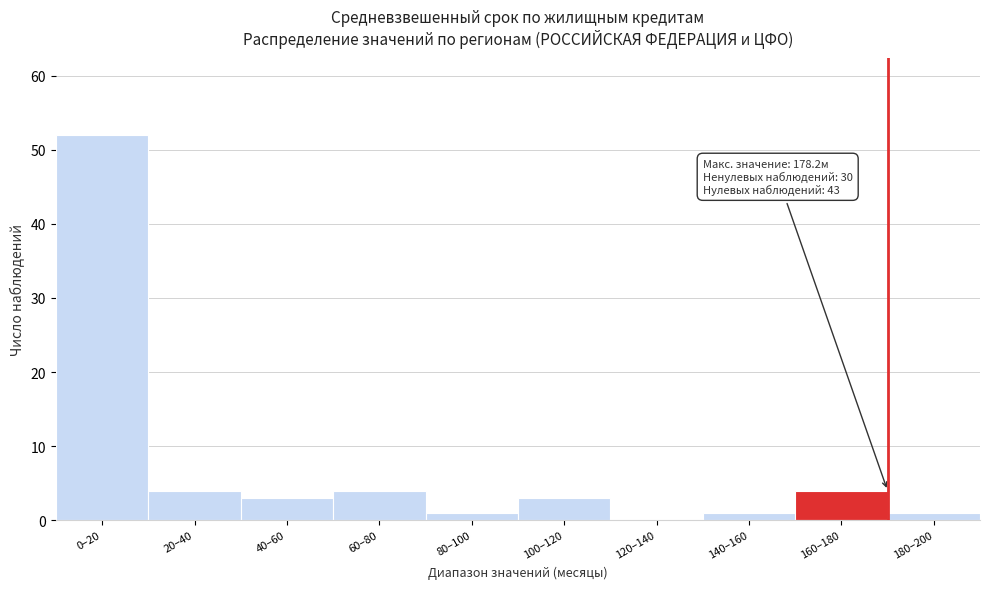

Reading left to right, transcribe all the data shown in this chart.

0–20=52	20–40=4	40–60=3	60–80=4	80–100=1	100–120=3	120–140=0	140–160=1	160–180=4	180–200=1